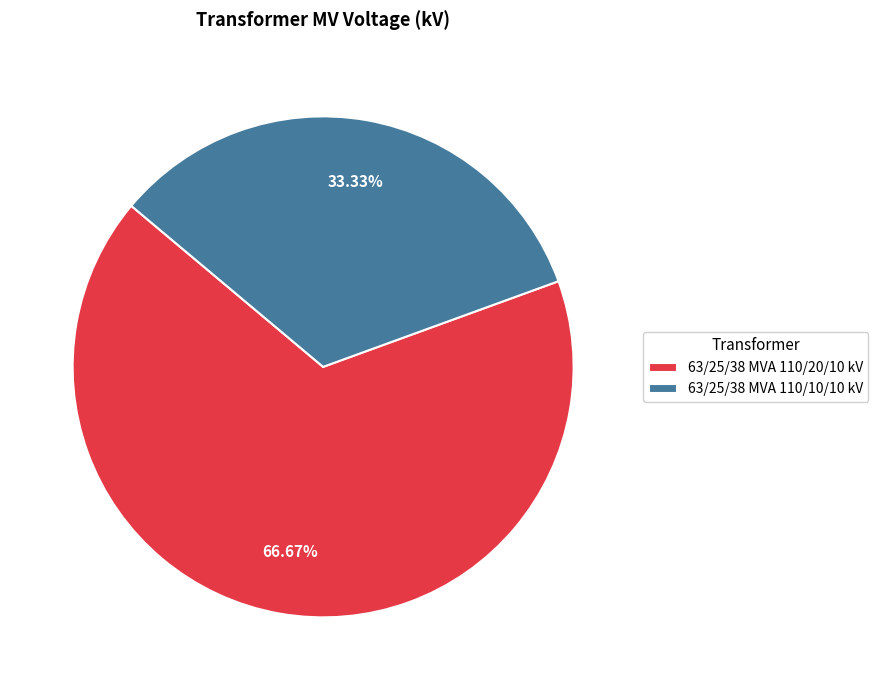

Does 63/25/38 MVA 110/10/10 kV account for over 50% of the chart?

No